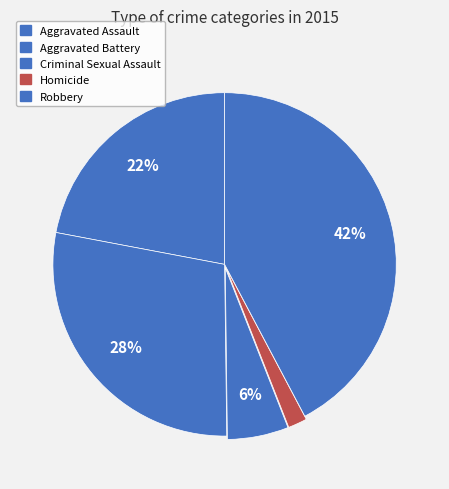

Is it true that Aggravated Assault is 16% of the pie?

False